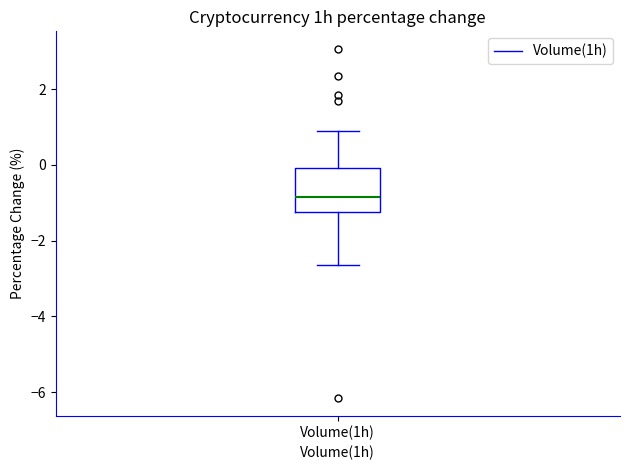

Where is the upper edge of the box for Volume(1h) on the y-axis? The values are not printed on the chart, so give them approximately, as read against the axis.

0.0